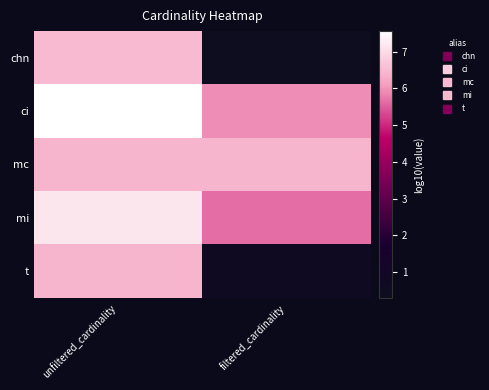

Reading left to right, list all the values displayed in this chart.

chn: unfiltered_cardinality=6.5	filtered_cardinality=0.3
ci: unfiltered_cardinality=7.6	filtered_cardinality=5.9
mc: unfiltered_cardinality=6.4	filtered_cardinality=6.4
mi: unfiltered_cardinality=7.2	filtered_cardinality=5.7
t: unfiltered_cardinality=6.4	filtered_cardinality=0.6